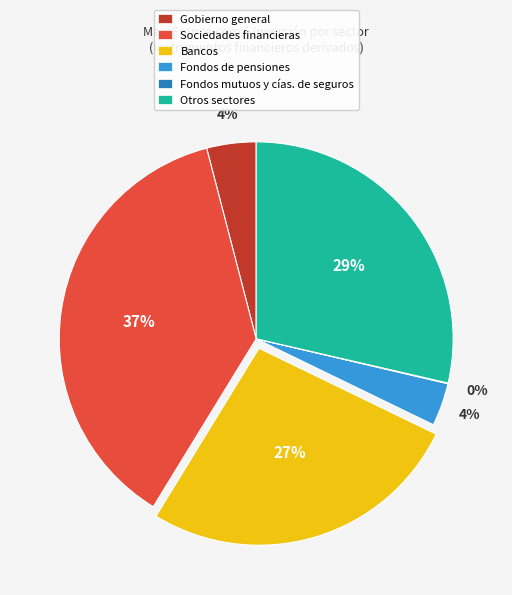

Is the sum of Fondos de pensiones and Gobierno general greater than half?

No